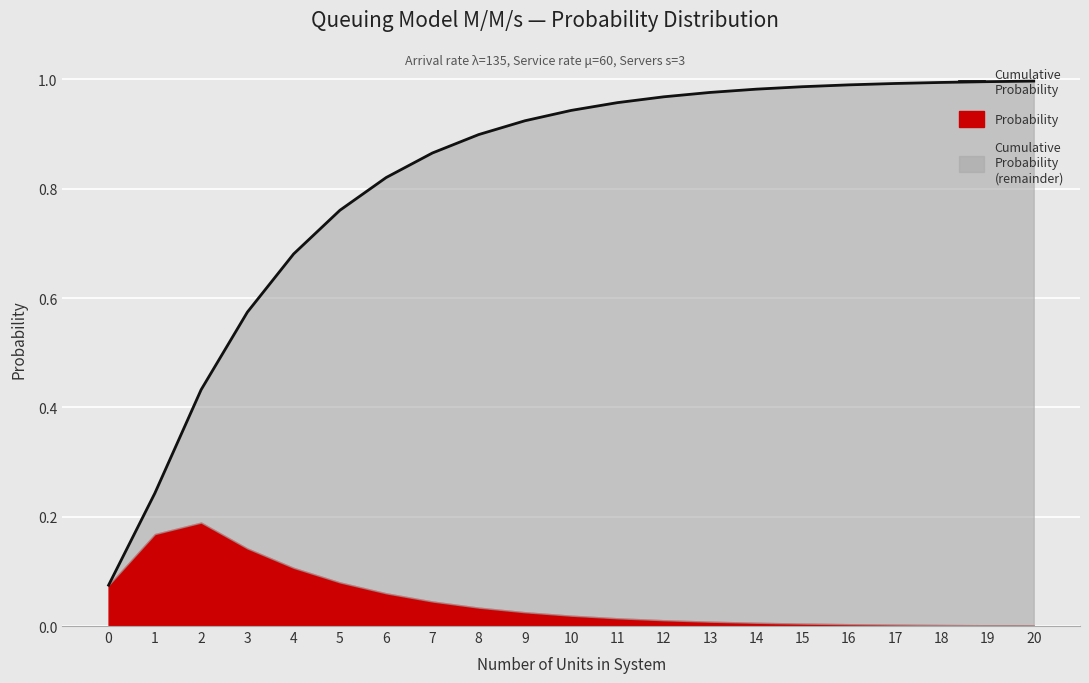

Reading right to left, list all the values displayed in this chart.

1.0	1.0	1.0	1.0	1.0	1.0	1.0	1.0	1.0	1.0	0.9	0.9	0.9	0.9	0.8	0.8	0.7	0.6	0.4	0.2	0.1